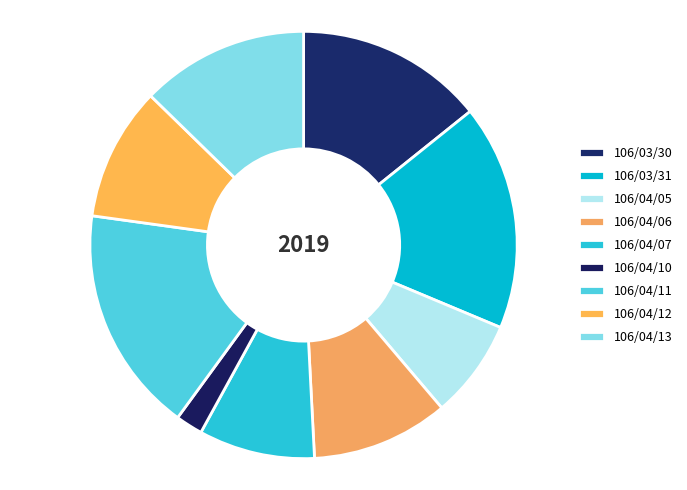

Combined, do 106/04/07 and 106/04/10 account for over 50%?

No